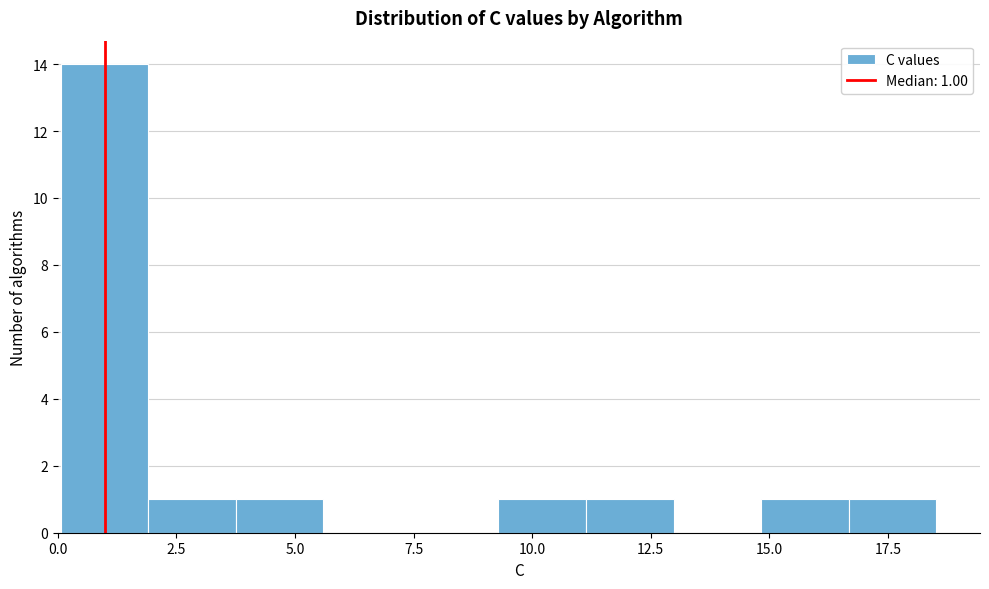

Around what value on the x-axis is the tallest bar? Give the approximate position of its centre, as read against the axis.

1.0